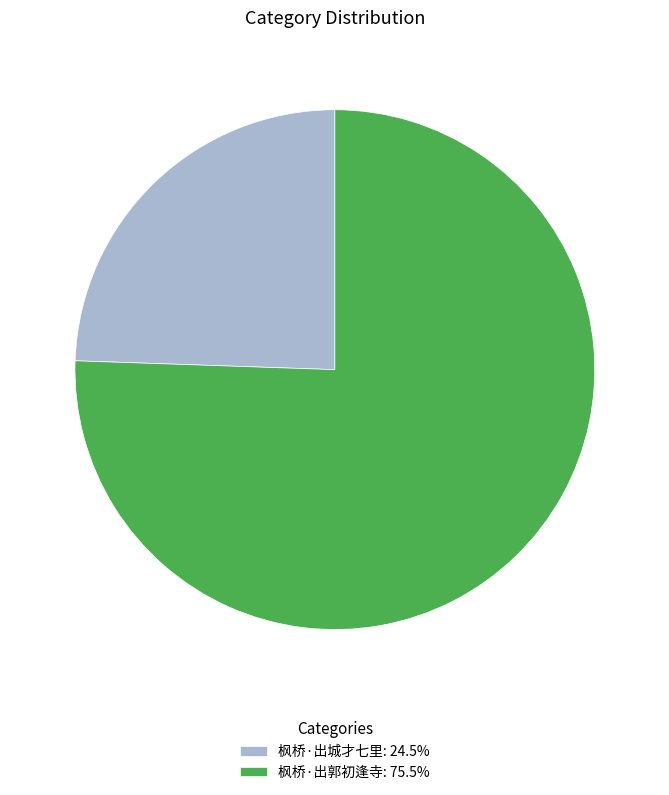

Is it true that 枫桥·出城才七里 is 24% of the pie?

True